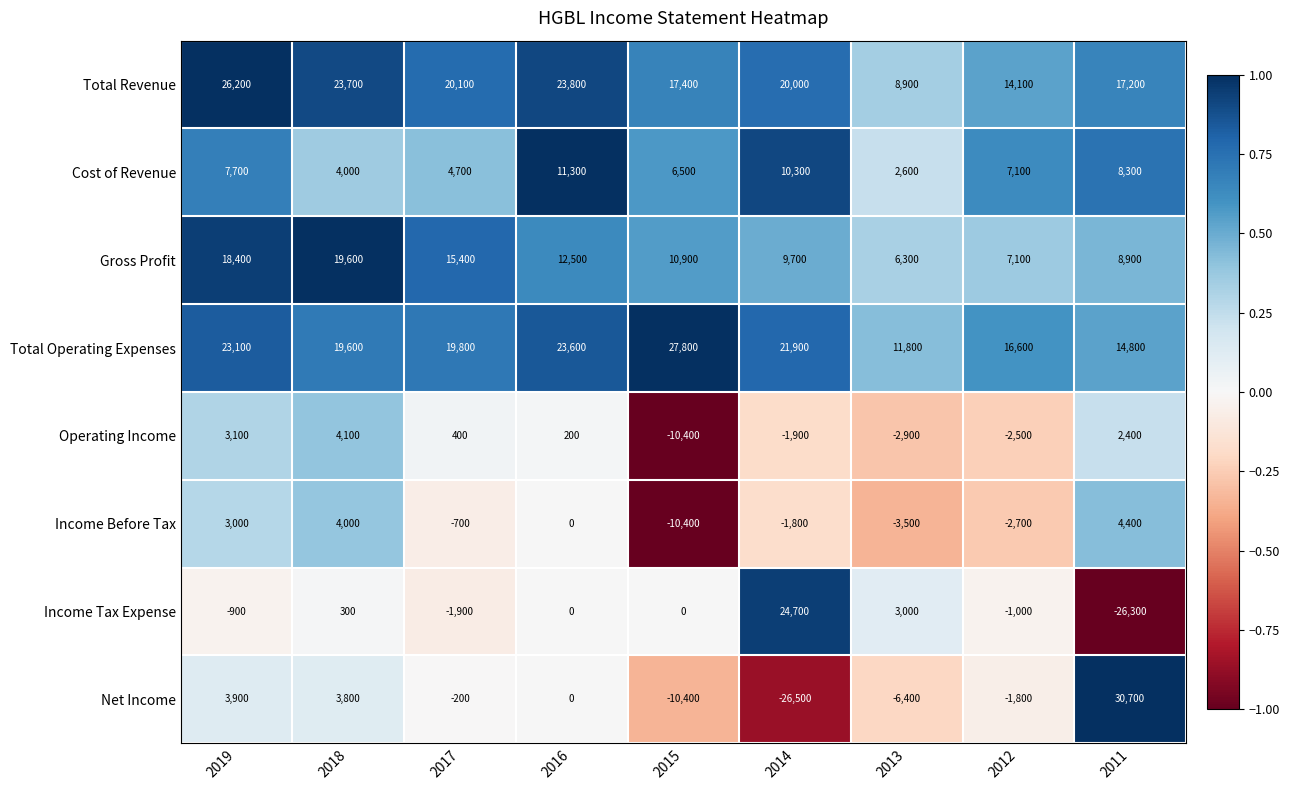

What is the approximate value of Gross Profit at 2017, to the nearest 100?

15400